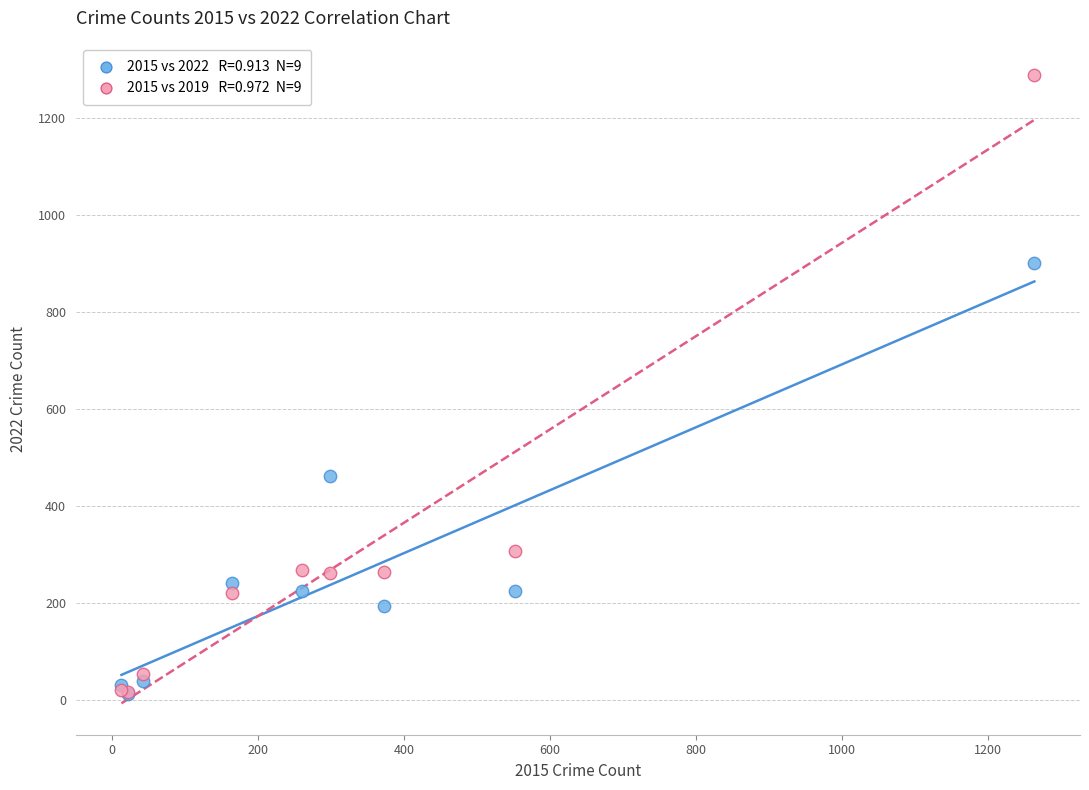

Across all series, what Y value is closest to 650?

462